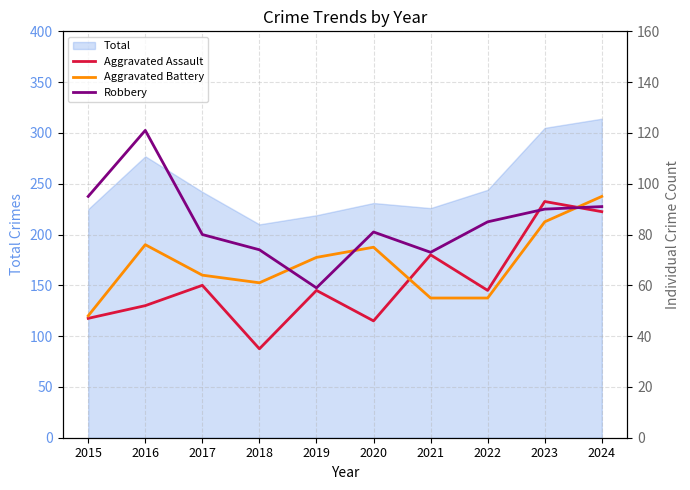

How many interior local peaks does the Aggravated Assault series have?

4